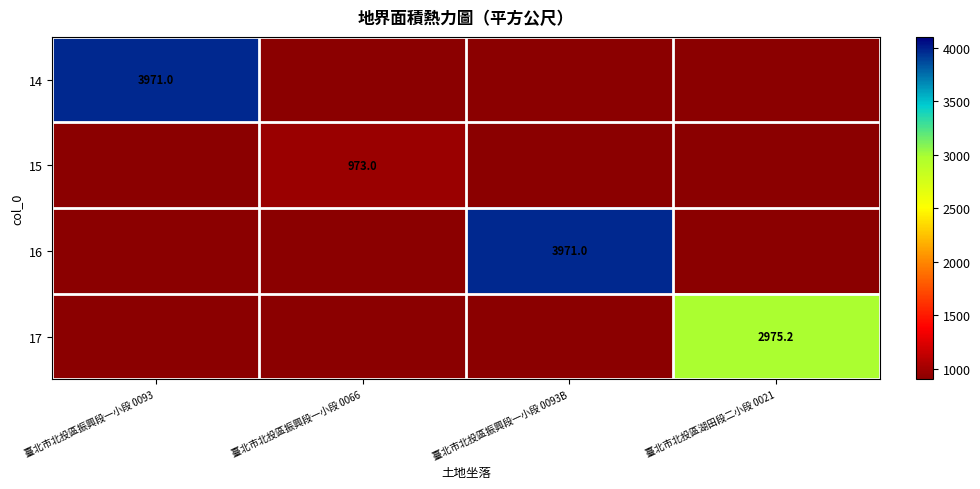

True or false: 15 has a value of 973.0 at 臺北市北投區振興段一小段 0066.

True